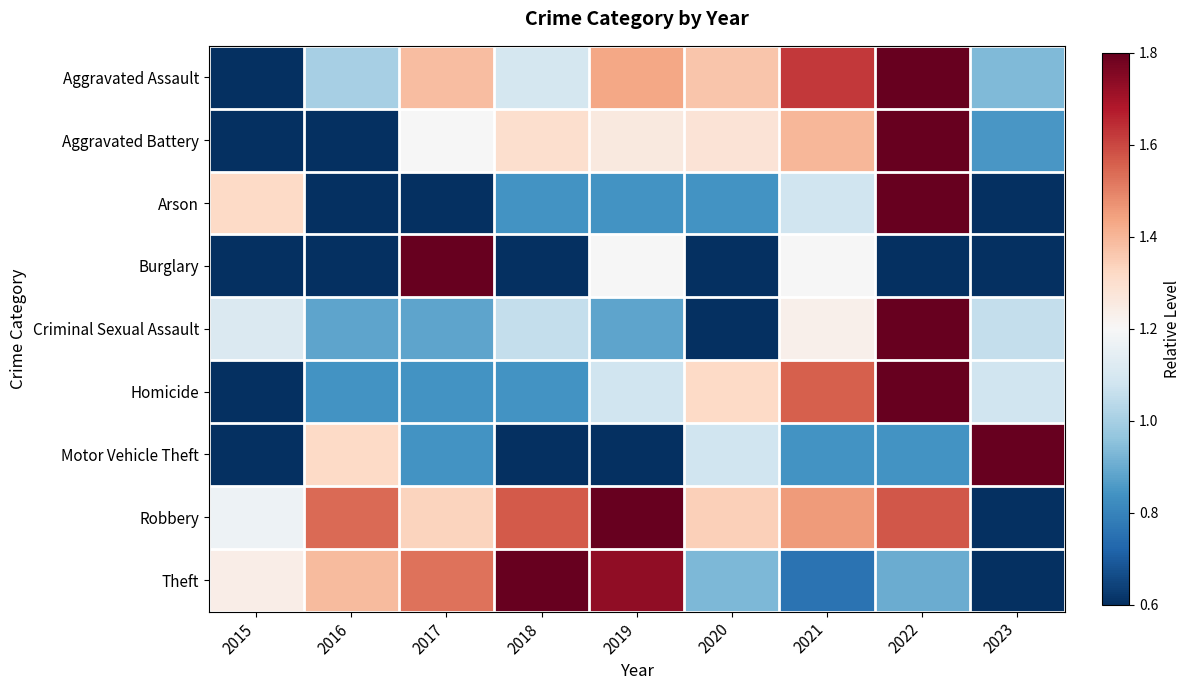

Which series has the widest spread of values?

Aggravated Assault